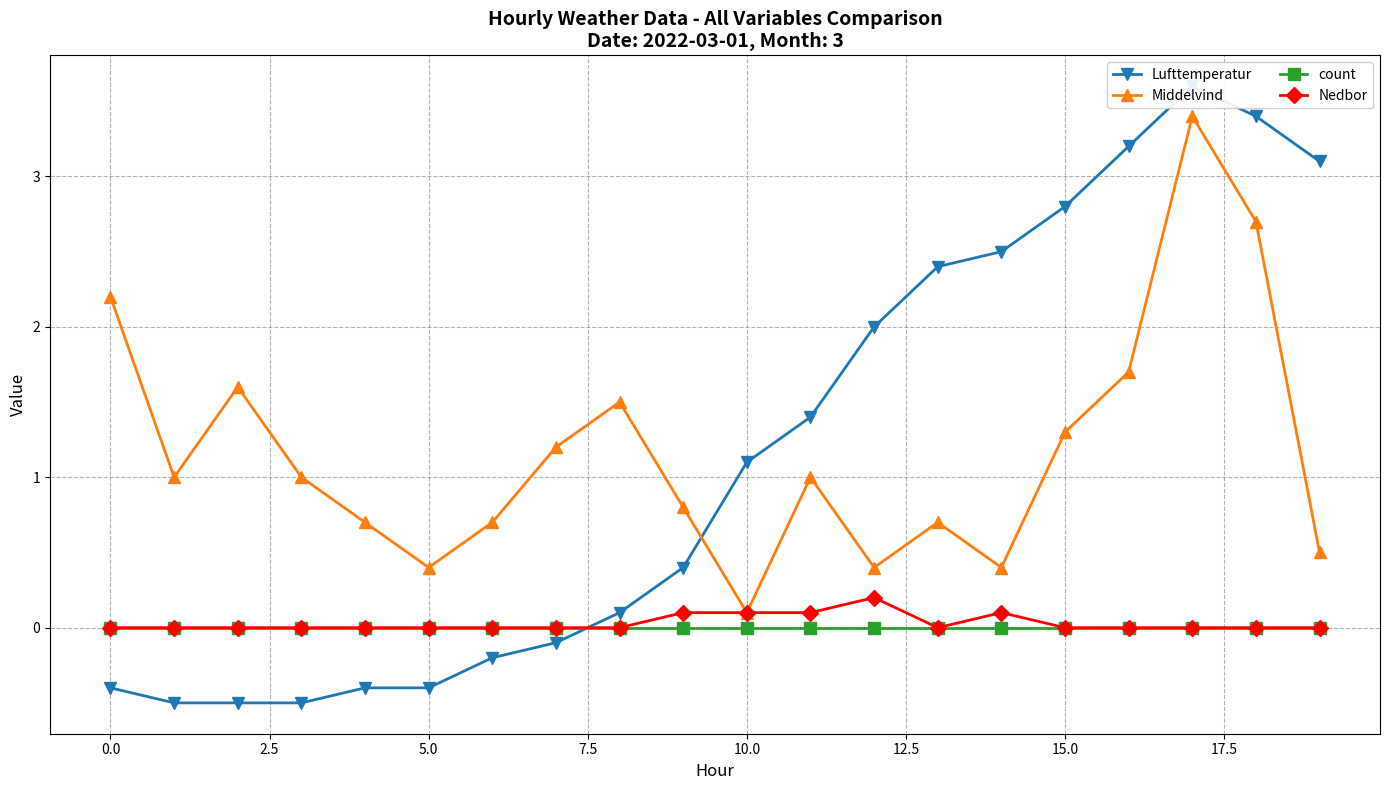

How many interior local peaks does the Nedbor series have?

2